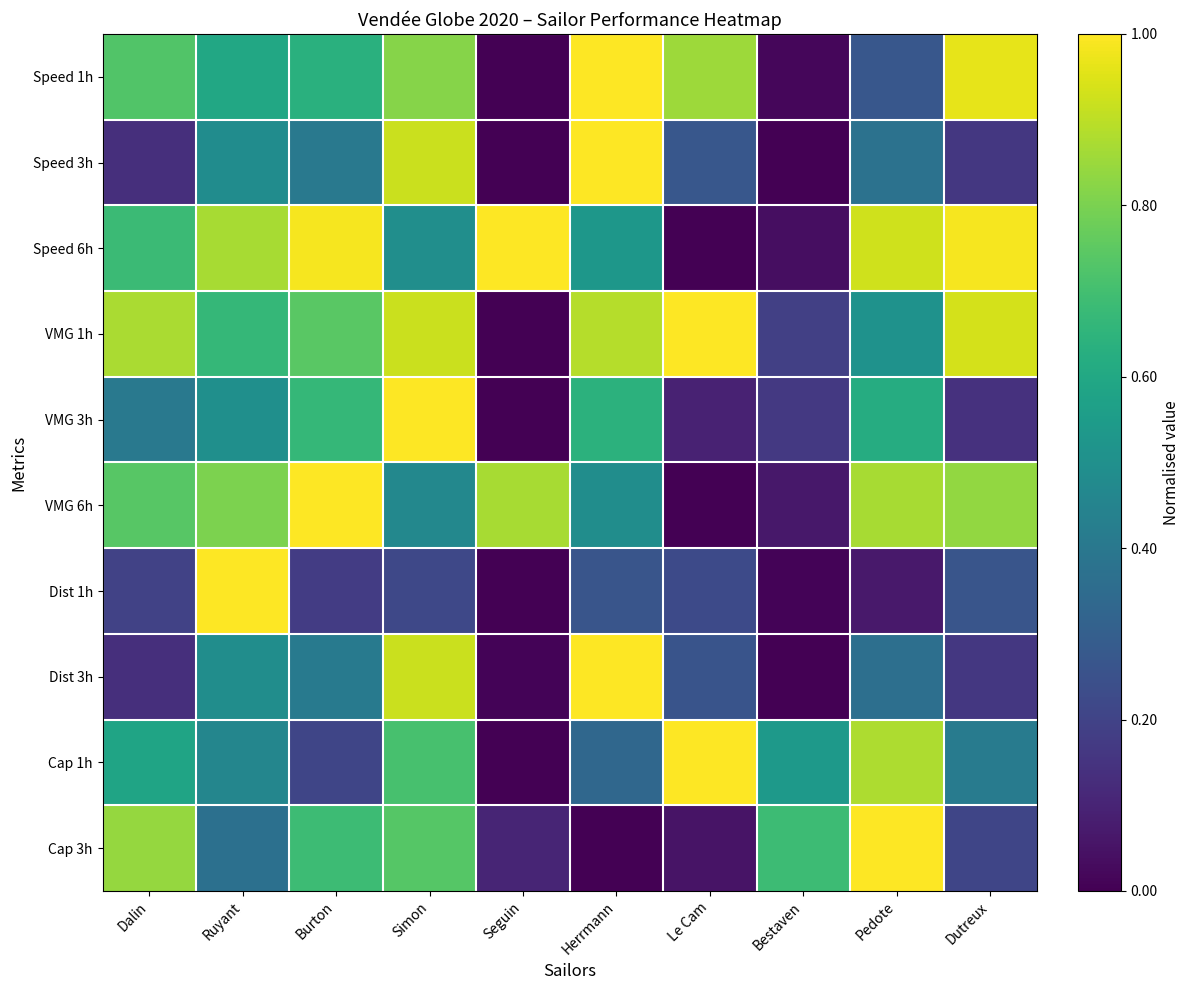

What is the maximum value shown in the chart?

1.0